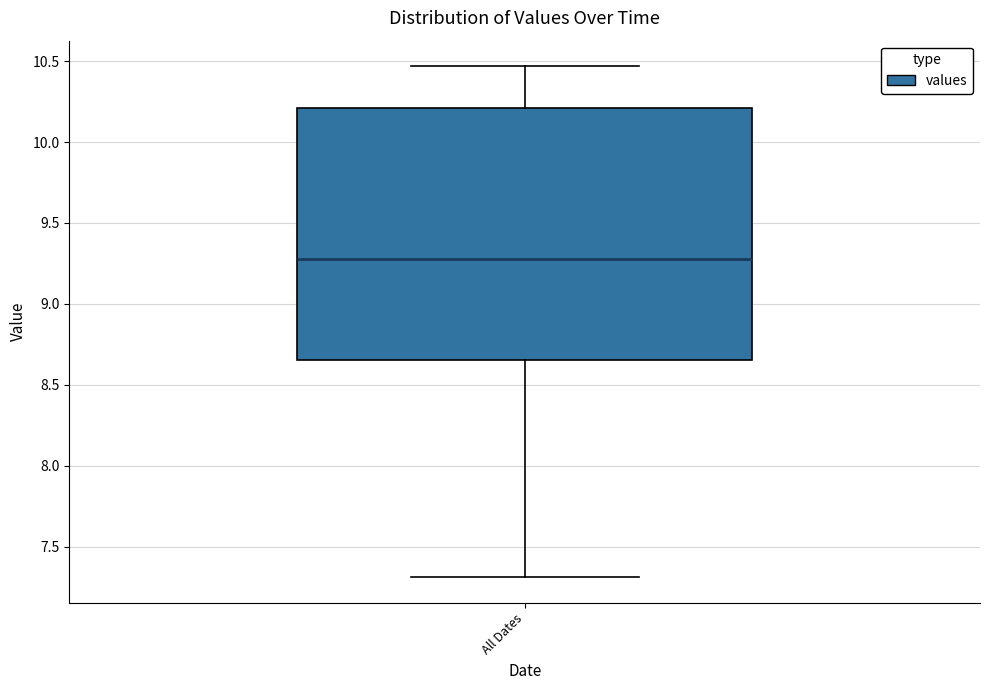

Transcribe this box plot: give where the median line is, the range the box spans, and where the two whiskers end, as read against the y-axis. The values are not printed on the chart, so give them approximately, as read against the axis.

median 9.30, box 8.65 to 10.20, whiskers 7.30 to 10.45